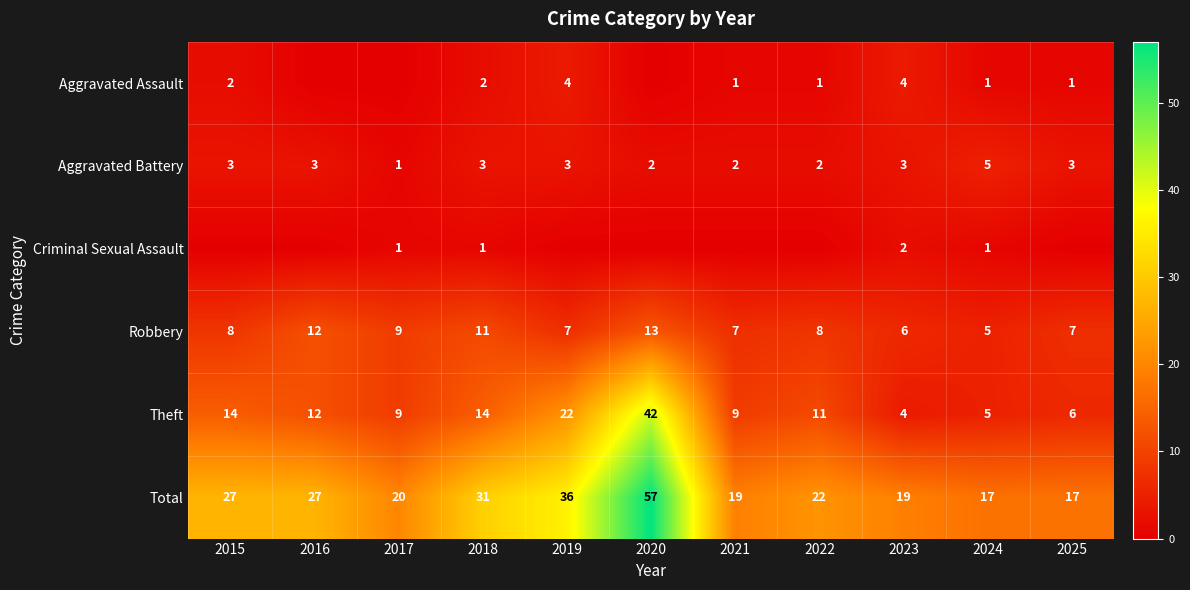

What is the total value across all series at 2024?

34